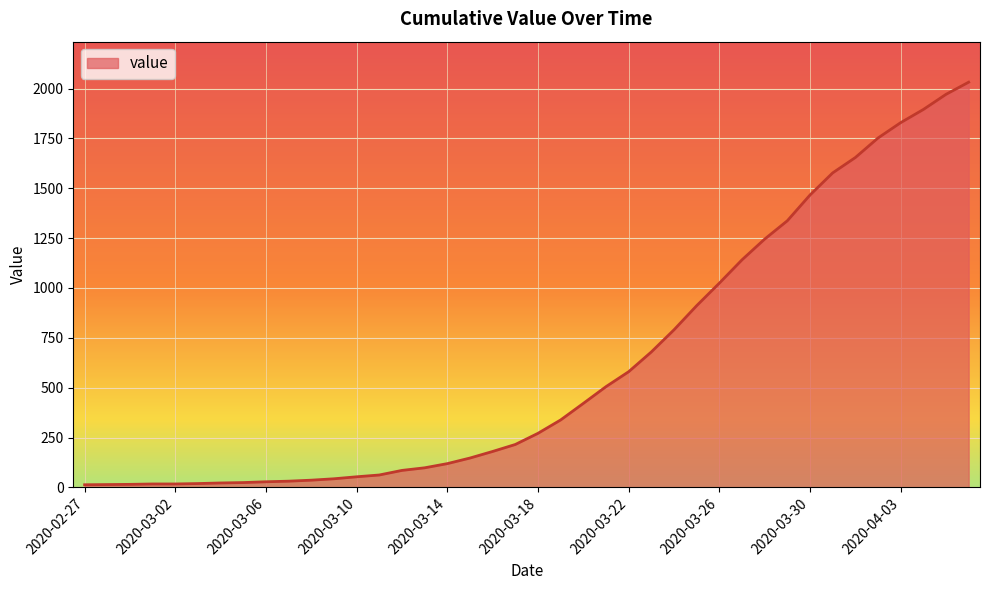

What is the greatest value displayed?

2032